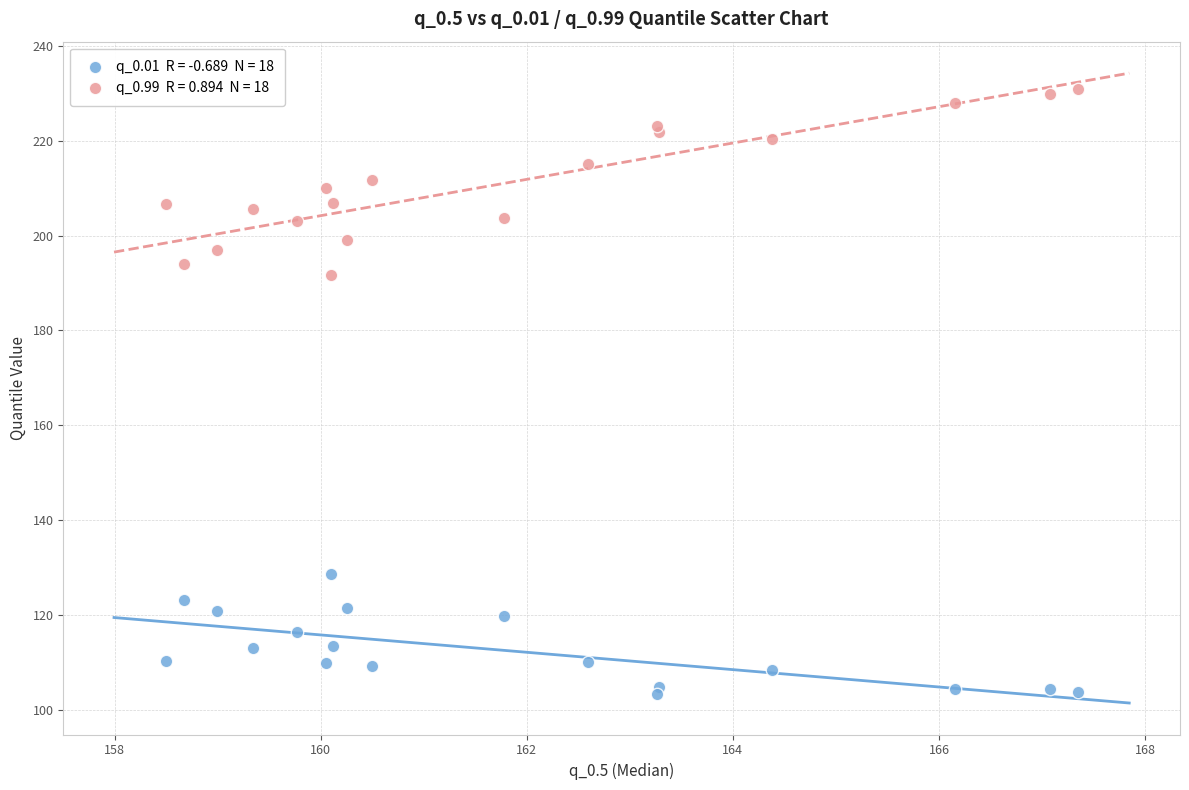

Across all series, what Y value is closest to 167?

191.6